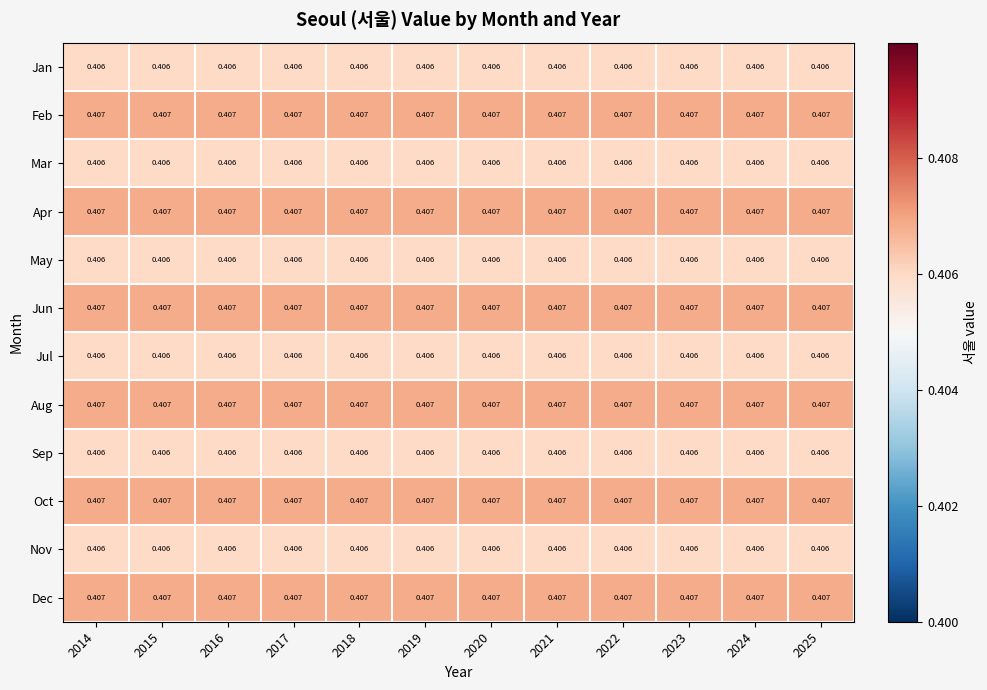

Count the number of categories in the chart.

12